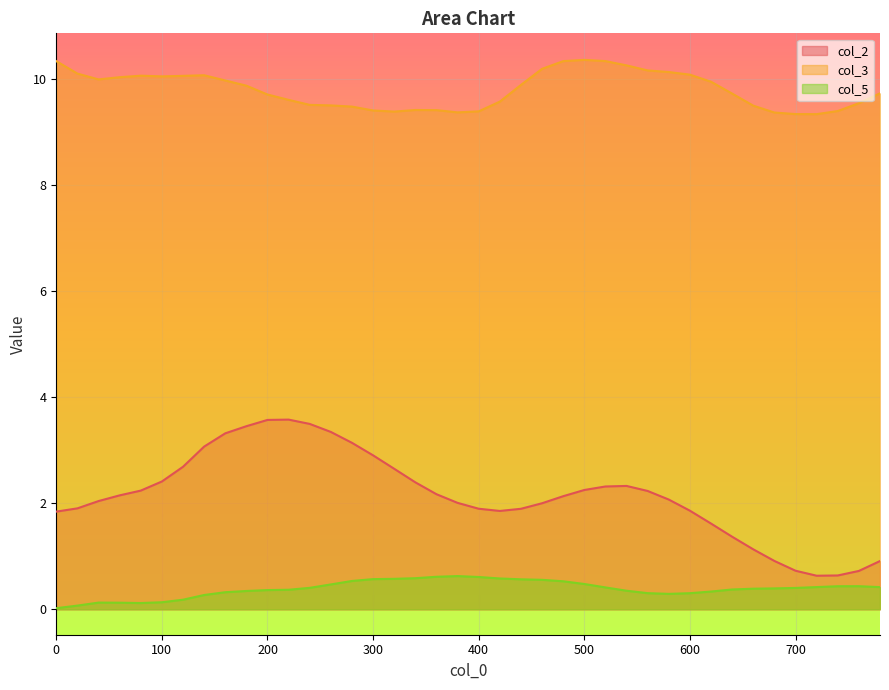

At how many categories does at least one series exceed 2?

40